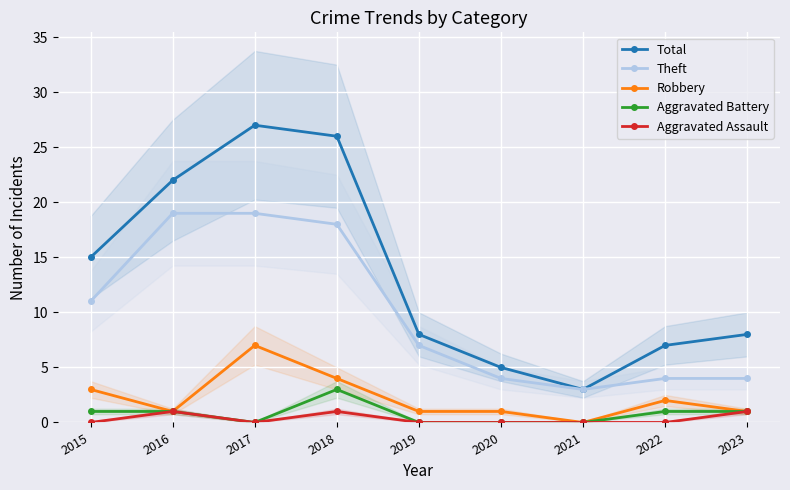

Reading left to right, transcribe all the data shown in this chart.

Total: 2015=15	2016=22	2017=27	2018=26	2019=8	2020=5	2021=3	2022=7	2023=8
Theft: 2015=11	2016=19	2017=19	2018=18	2019=7	2020=4	2021=3	2022=4	2023=4
Robbery: 2015=3	2016=1	2017=7	2018=4	2019=1	2020=1	2021=0	2022=2	2023=1
Aggravated Battery: 2015=1	2016=1	2017=0	2018=3	2019=0	2020=0	2021=0	2022=1	2023=1
Aggravated Assault: 2015=0	2016=1	2017=0	2018=1	2019=0	2020=0	2021=0	2022=0	2023=1